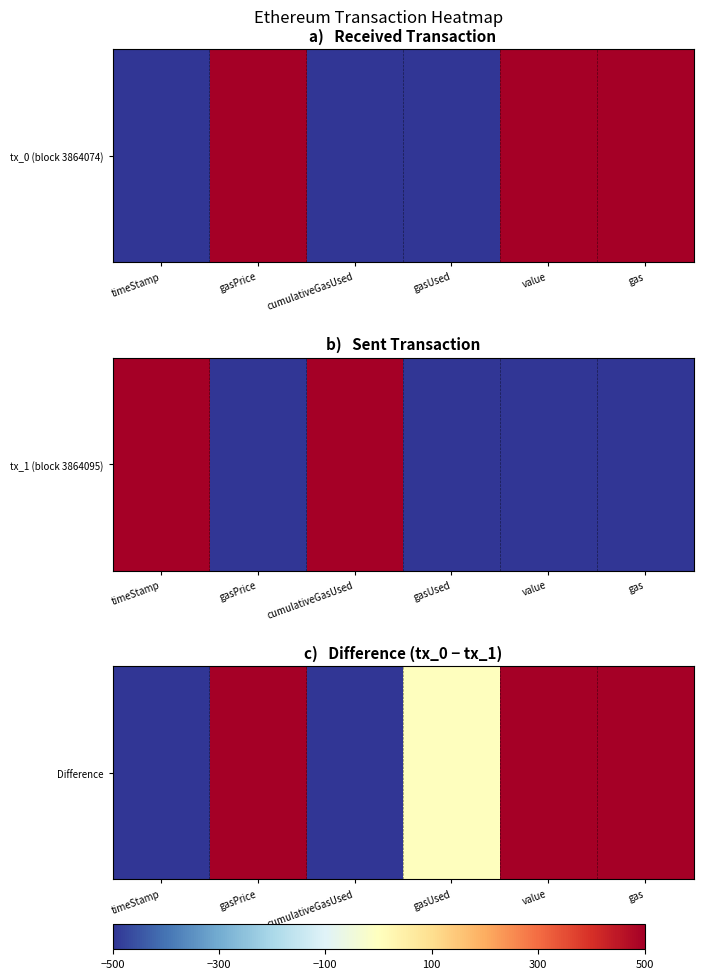

What is the average value?

167